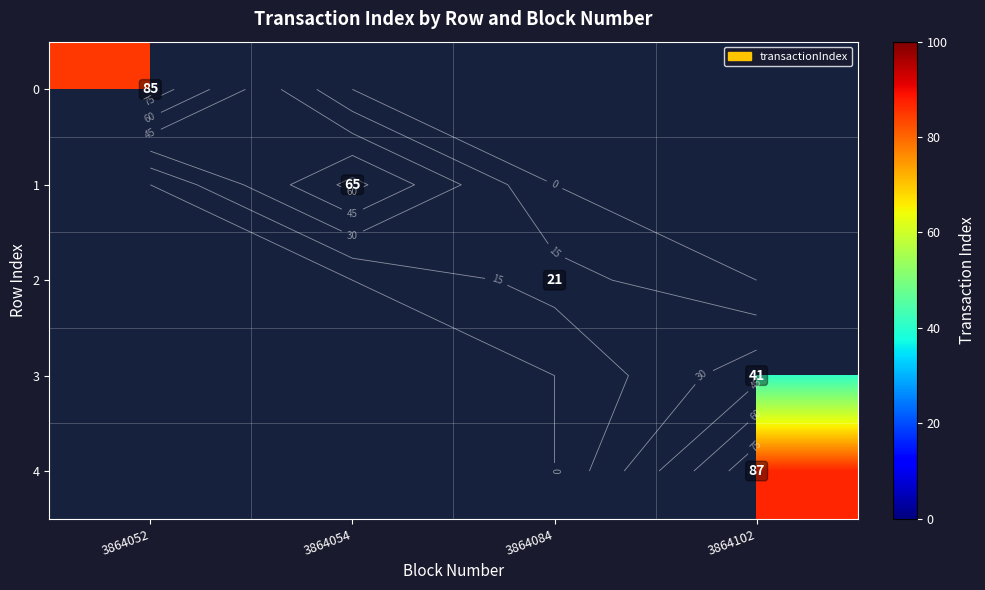

At 3864052, list the series in order from smallest to largest.

row_0, row_1, row_2, row_3, row_4